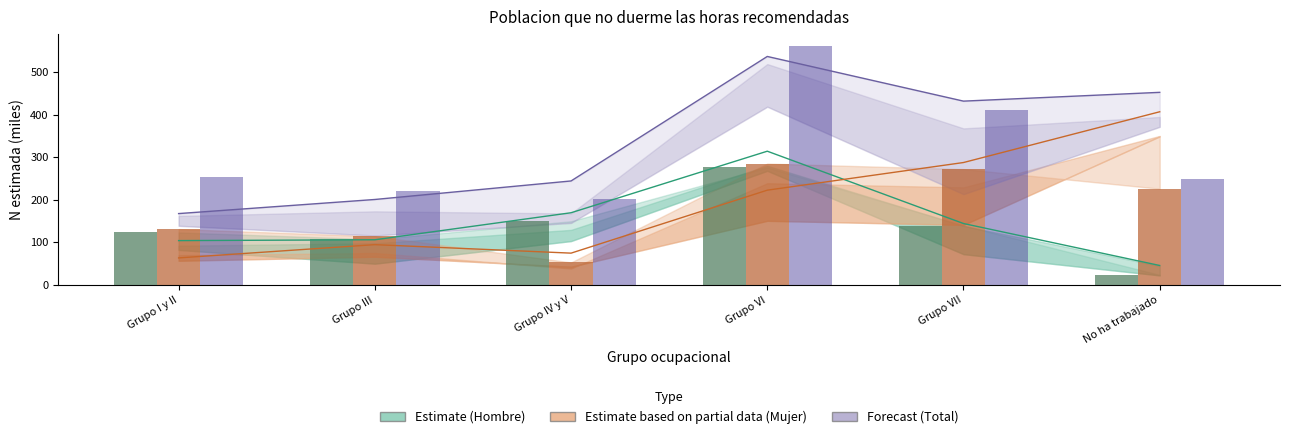

The value of Forecast (Total 2023) at Grupo III is 92.5. True or false?

False